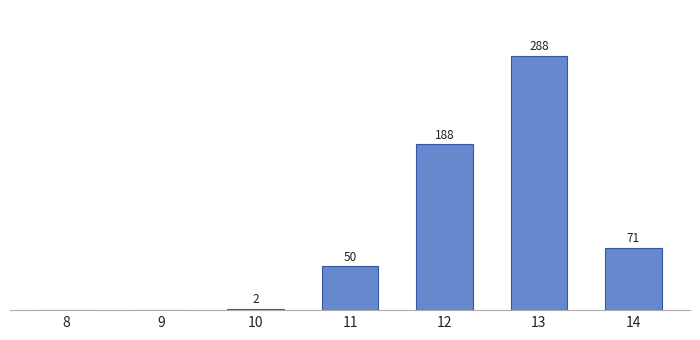

At which label is the value closest to 144?

12